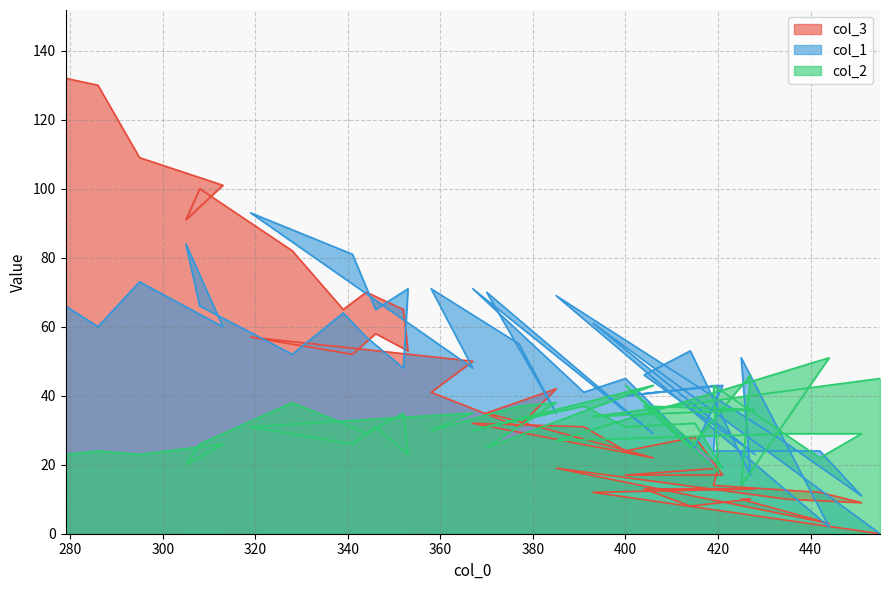

What is the minimum value for col_2?

14